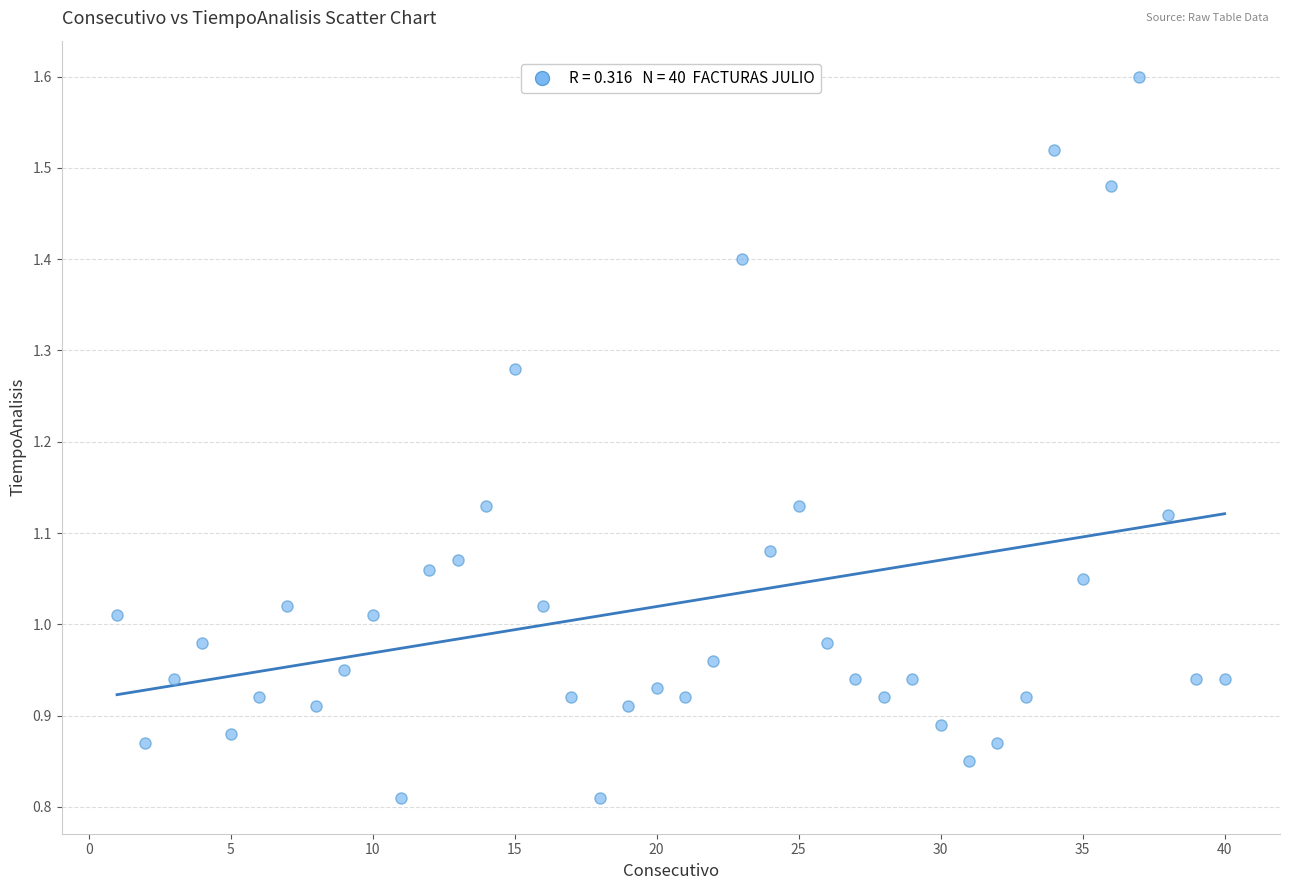

What is the range of X values (max minus min)?

39.0